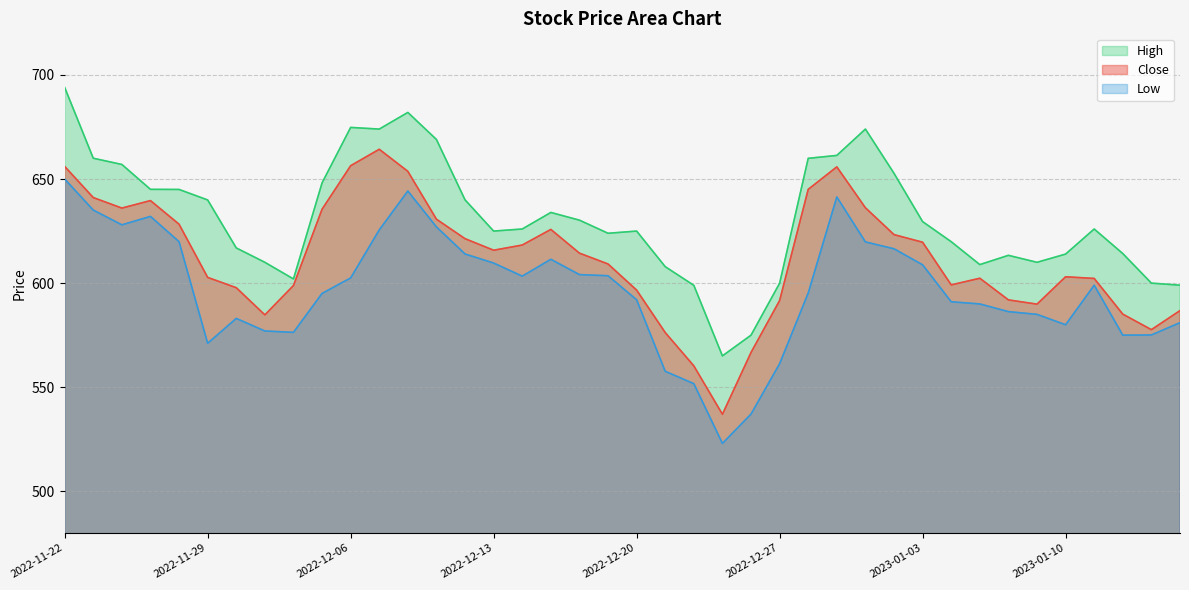

How many values in the Close series are below 614?

20